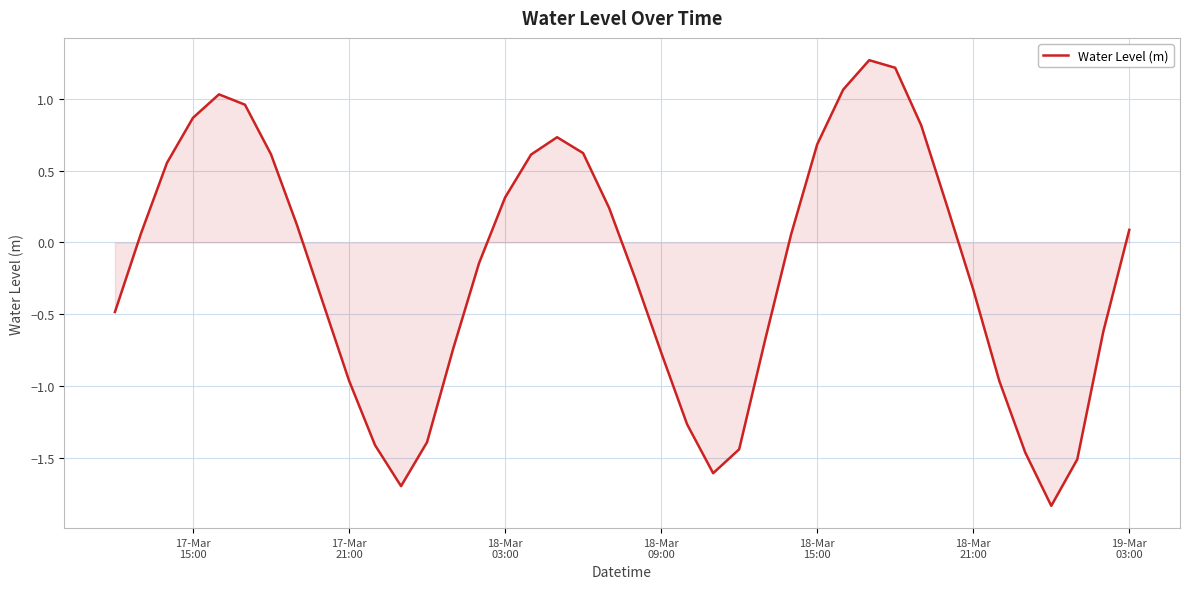

What is the greatest value displayed?

1.3